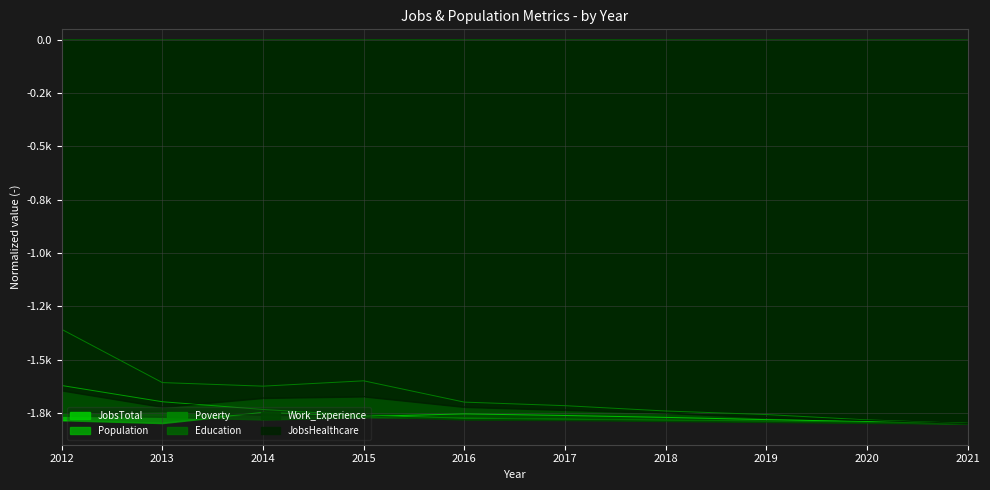

Between 2015 and 2013, which is larger?

2015